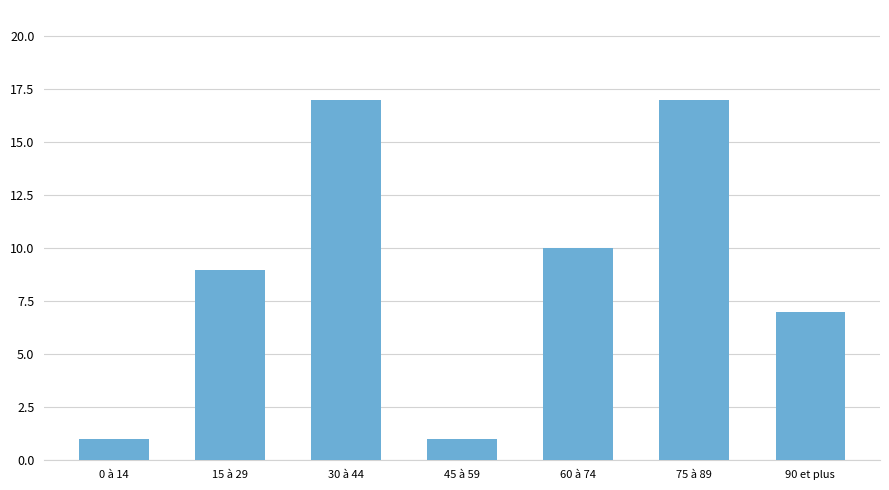

True or false: the data shows 1 at 45 à 59.

True